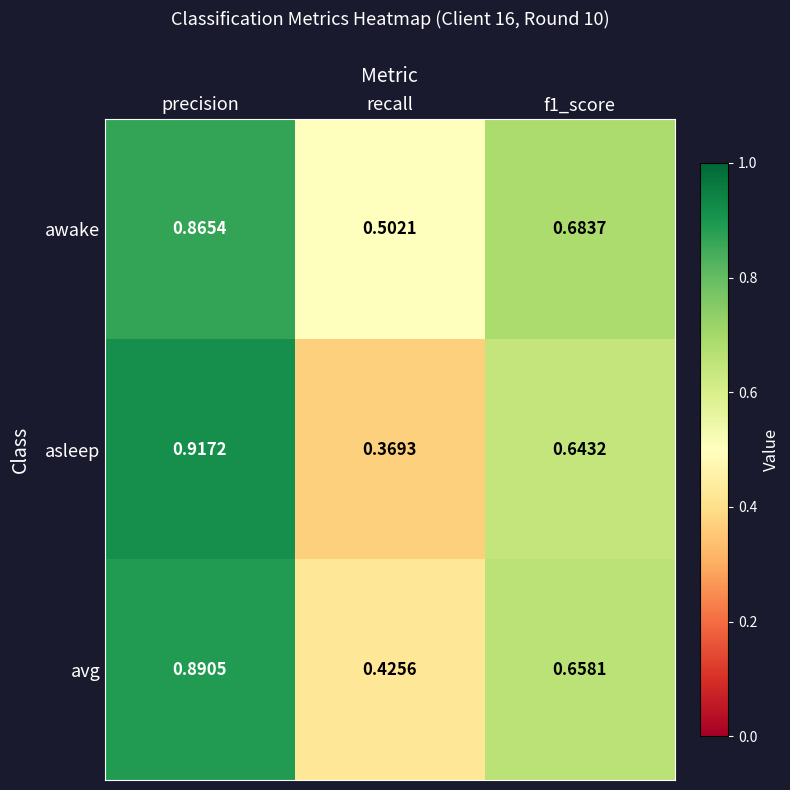

At which category is the sum across all series the highest?

precision